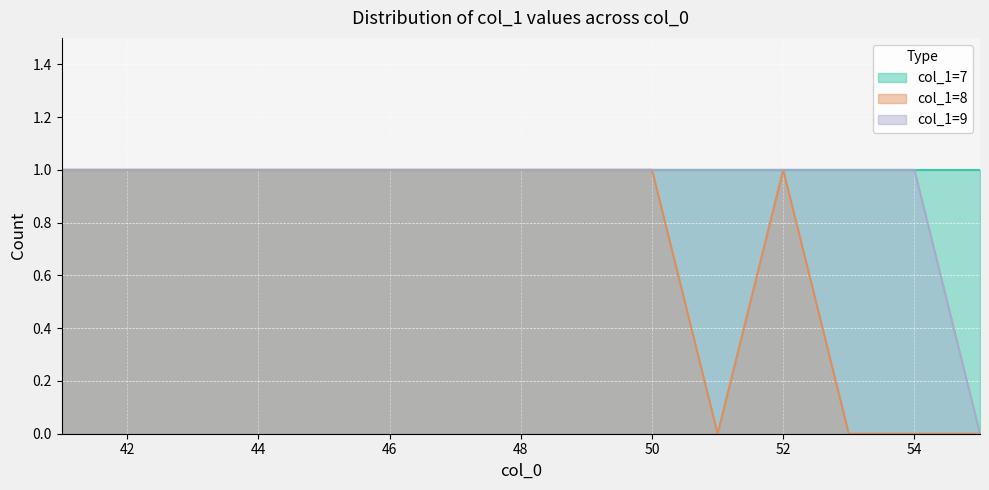

At which category does the chart reach its peak across all series?

41